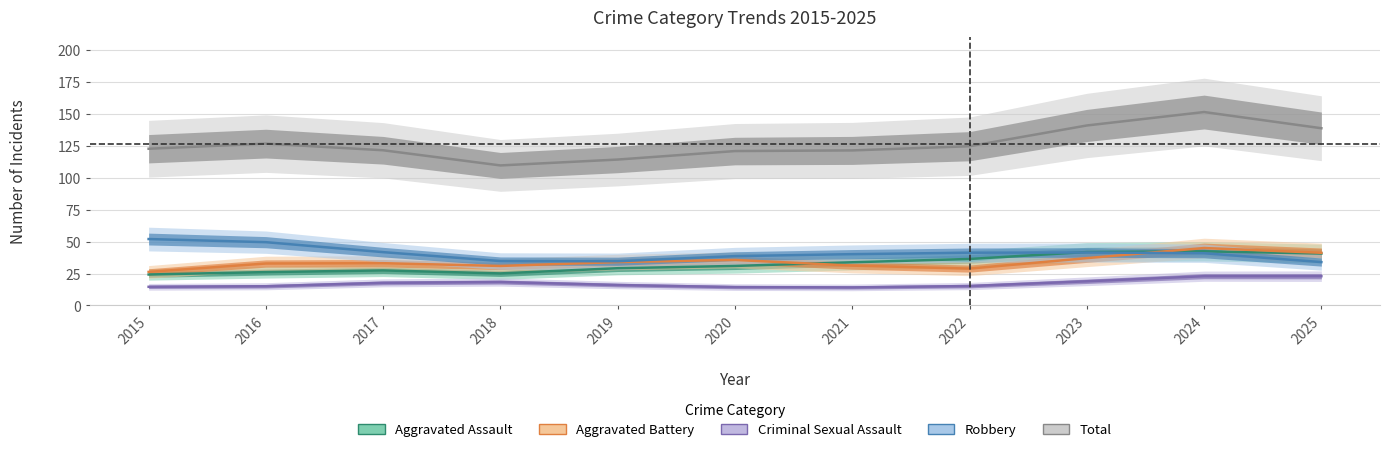

Which series has the widest spread of values?

Total